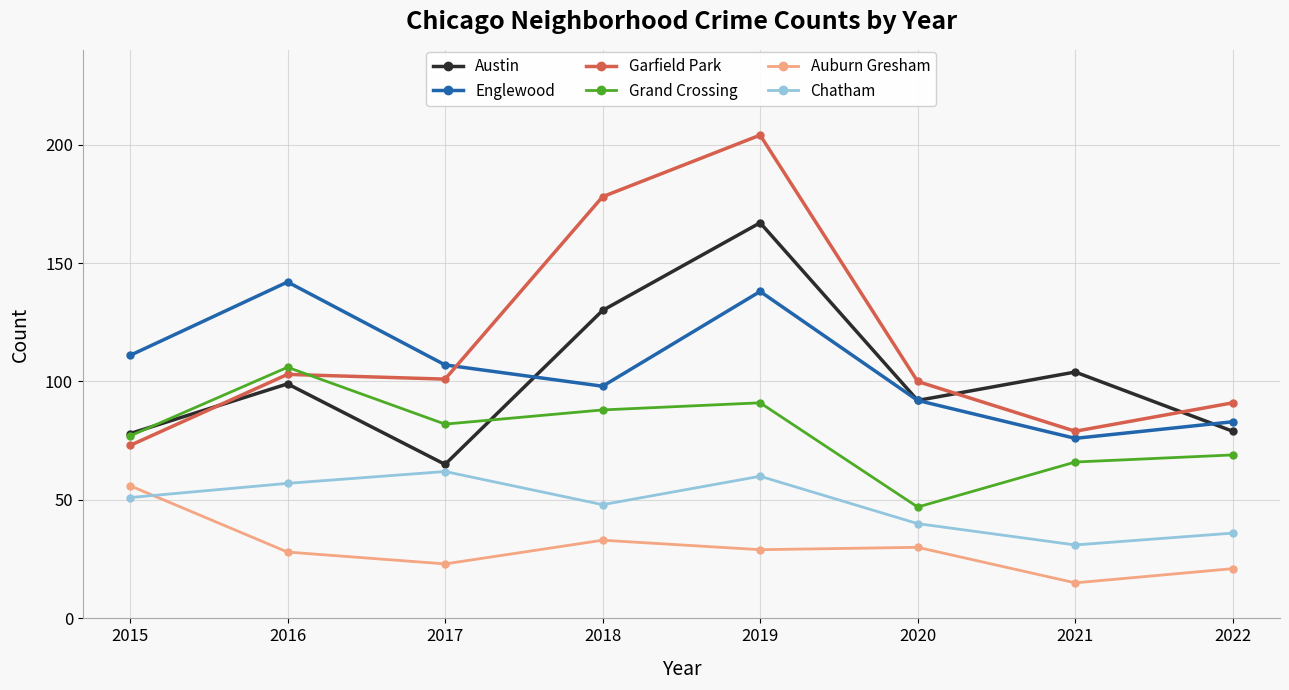

True or false: Grand Crossing and Chatham intersect in this chart.

False